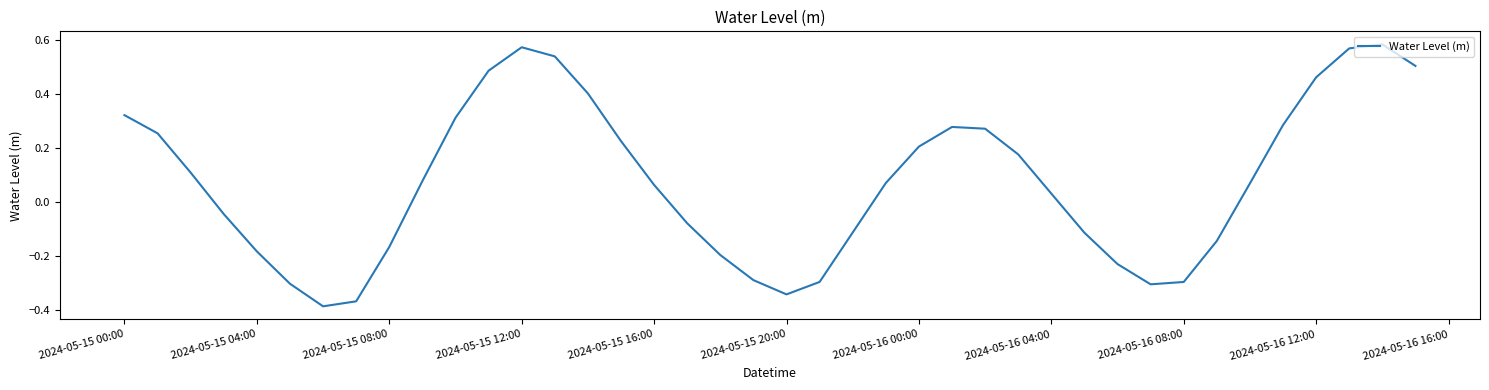

What is the difference between the maximum and minimum values?

1.0